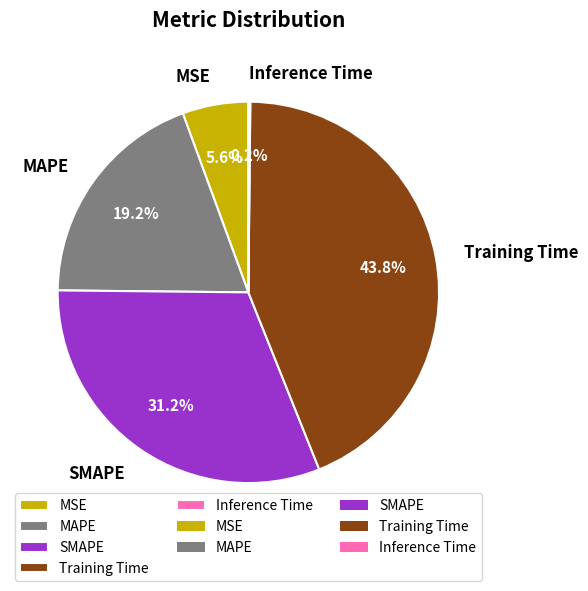

Which slice is the largest?

Training Time